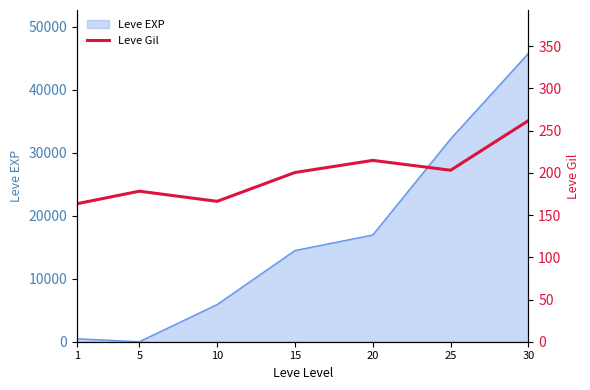

Read the value at 1.

163.5